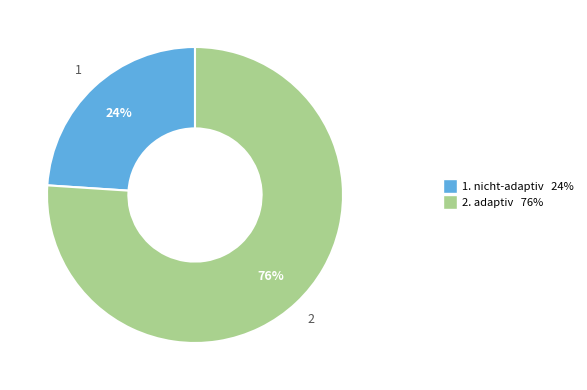

Is there a majority slice in this chart?

Yes